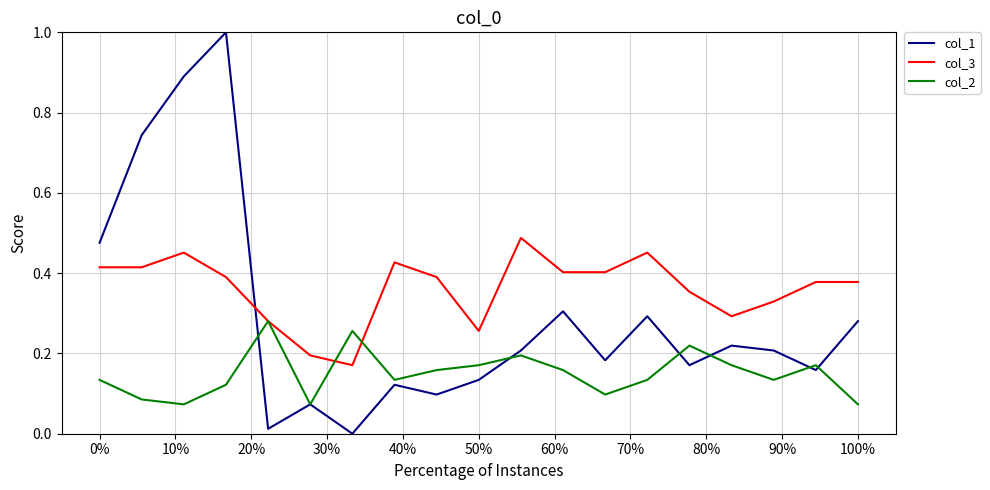

Which series has the largest range (max minus min)?

col_1